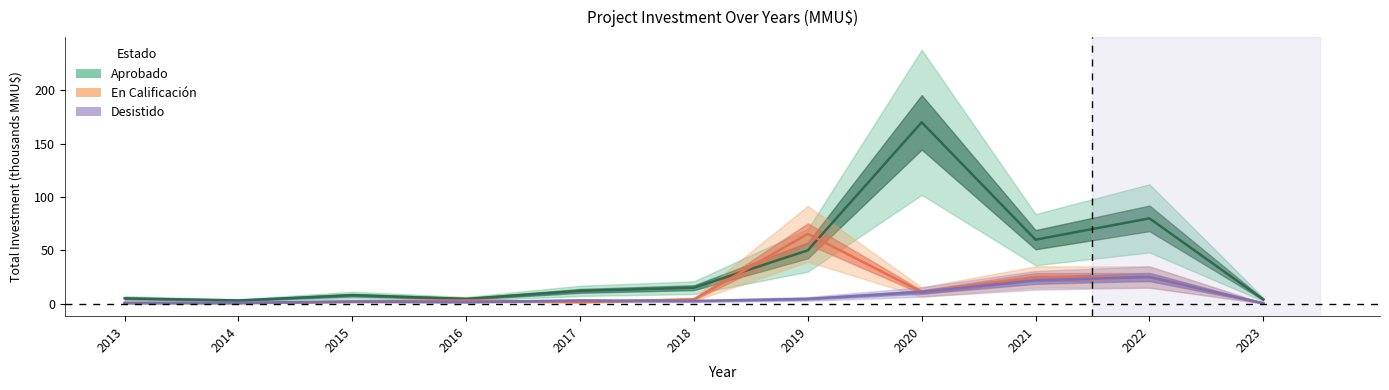

At which label does Aprobado reach its peak?

2020